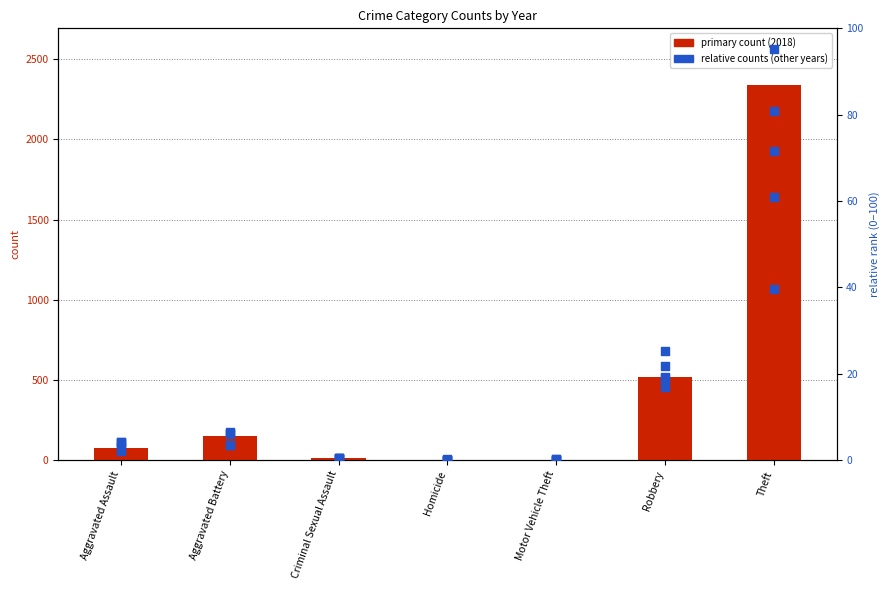

Is the value of count (2019) at Aggravated Assault greater than the value of count (2018) at Theft?

No